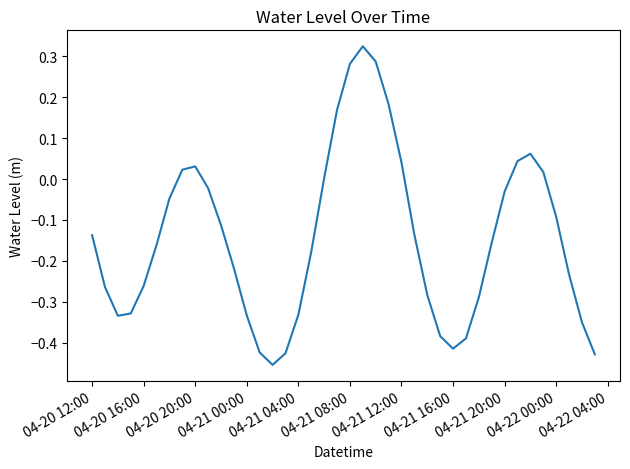

What is the difference between the maximum and minimum values?

0.8